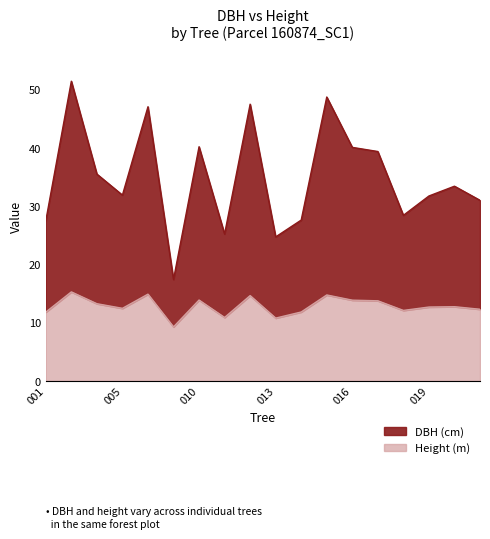

Reading right to left, list all the values displayed in this chart.

dbh: 31.0	33.4	31.7	28.4	39.4	40.1	48.7	27.6	24.7	47.5	25.2	40.2	17.4	47.0	31.9	35.5	51.4	27.5
h: 12.3	12.8	12.7	12.1	13.8	13.9	14.8	11.8	10.8	14.7	10.9	13.9	9.3	14.9	12.5	13.3	15.3	11.8